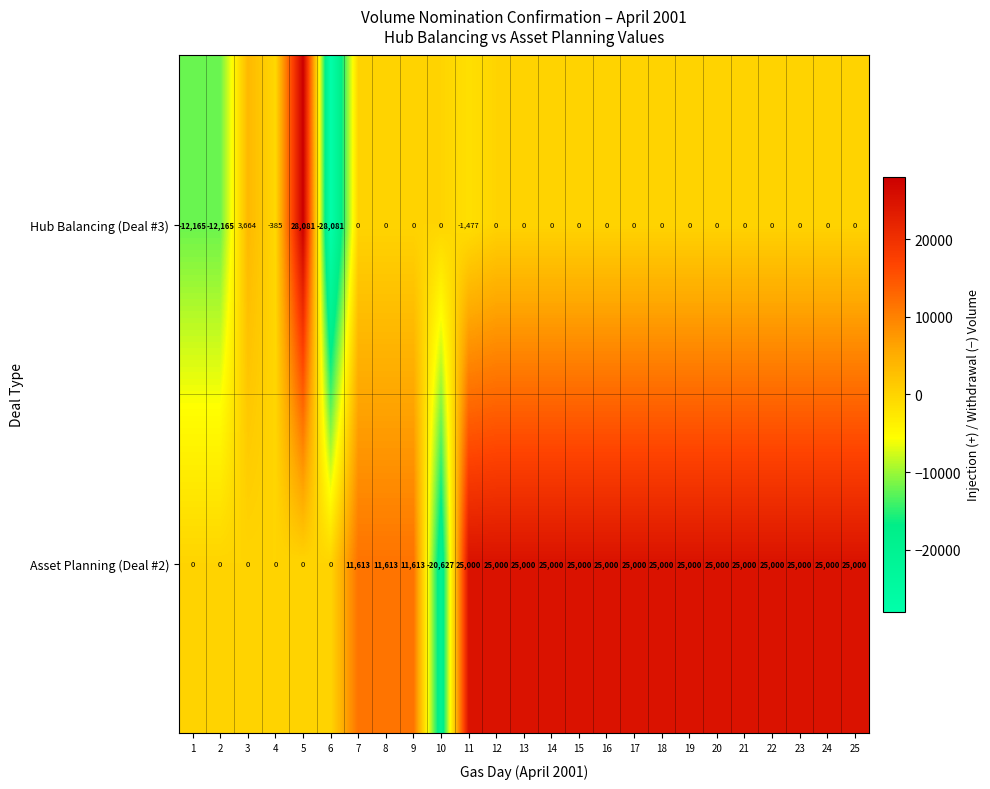

Which series has the largest total across all categories?

Asset Planning (Deal #2)